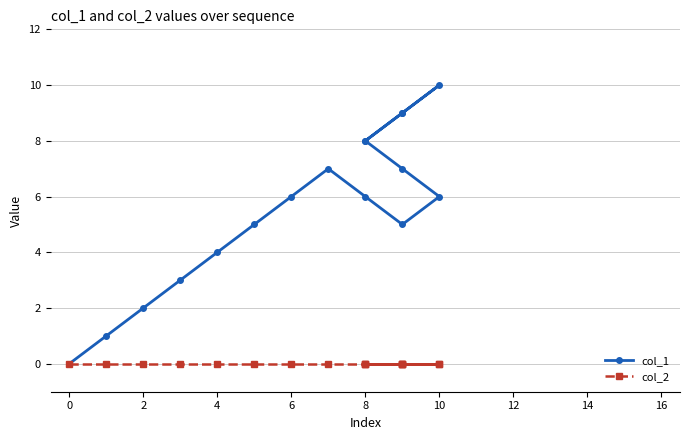

True or false: col_2 and col_1 cross at least once.

False